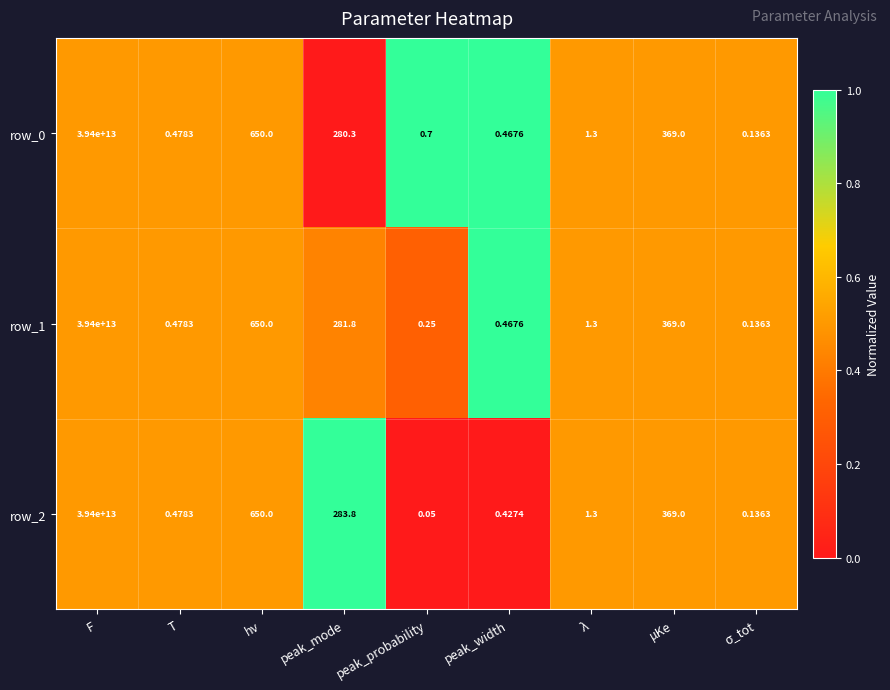

Is the value of row_1 at peak_mode greater than the value of row_0 at T?

Yes